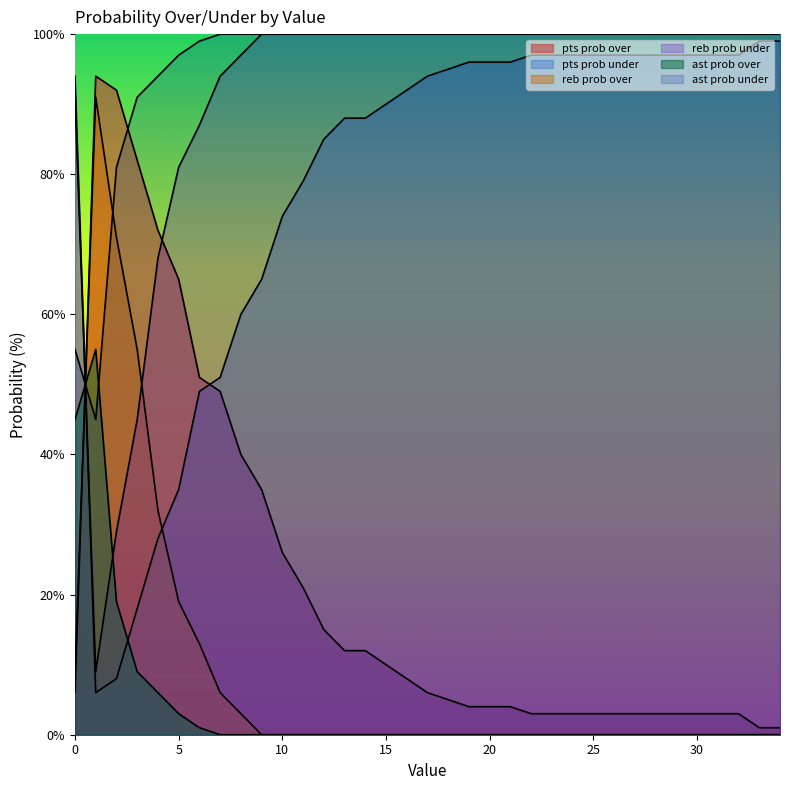

What are all the series names shown in the legend?

pts prob over, pts prob under, reb prob over, reb prob under, ast prob over, ast prob under